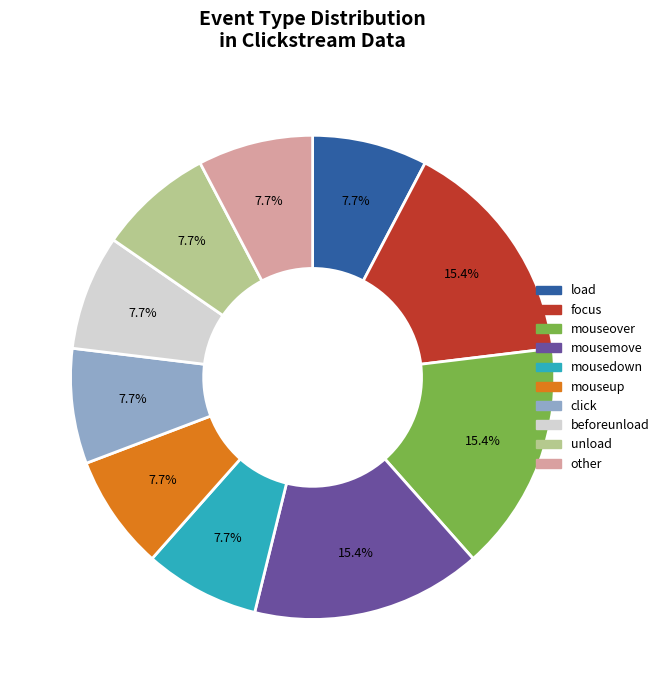

What percentage is the mousedown slice, to the nearest percent?

8%